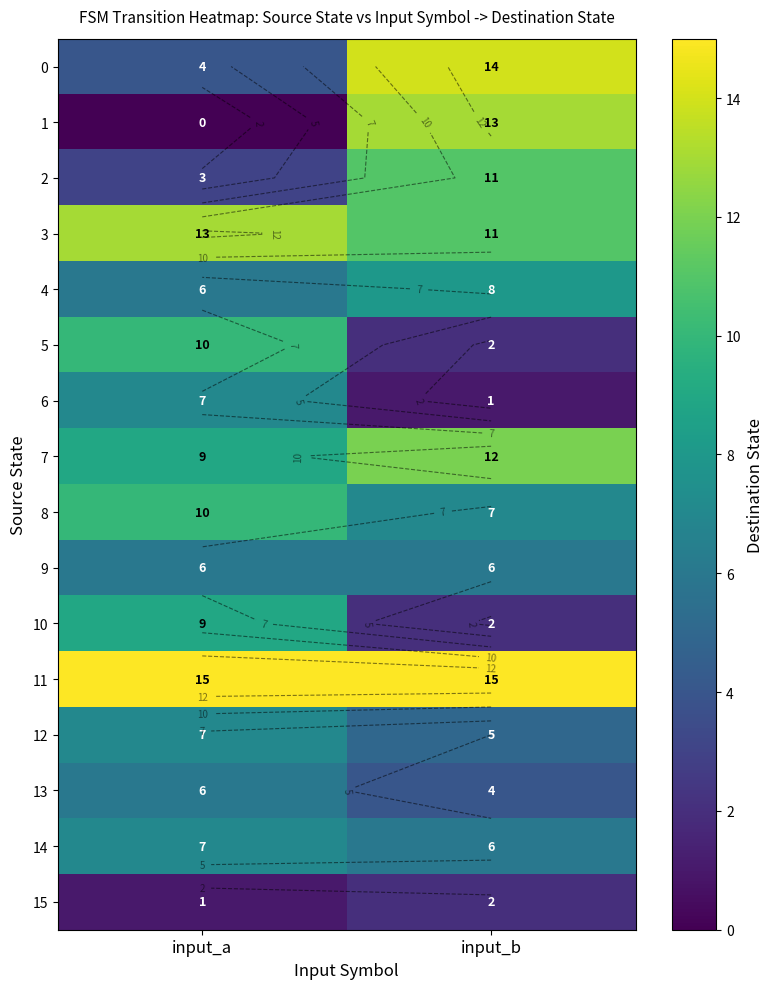

At how many categories does at least one series exceed 12?

2